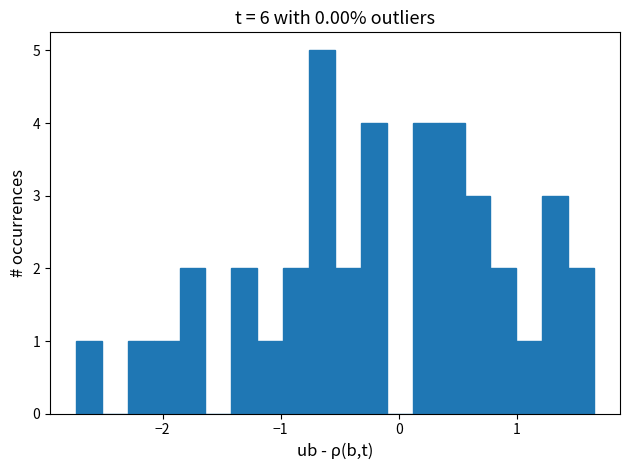

Read against the x-axis, roughly where is the centre of the tallest bar?

-0.6